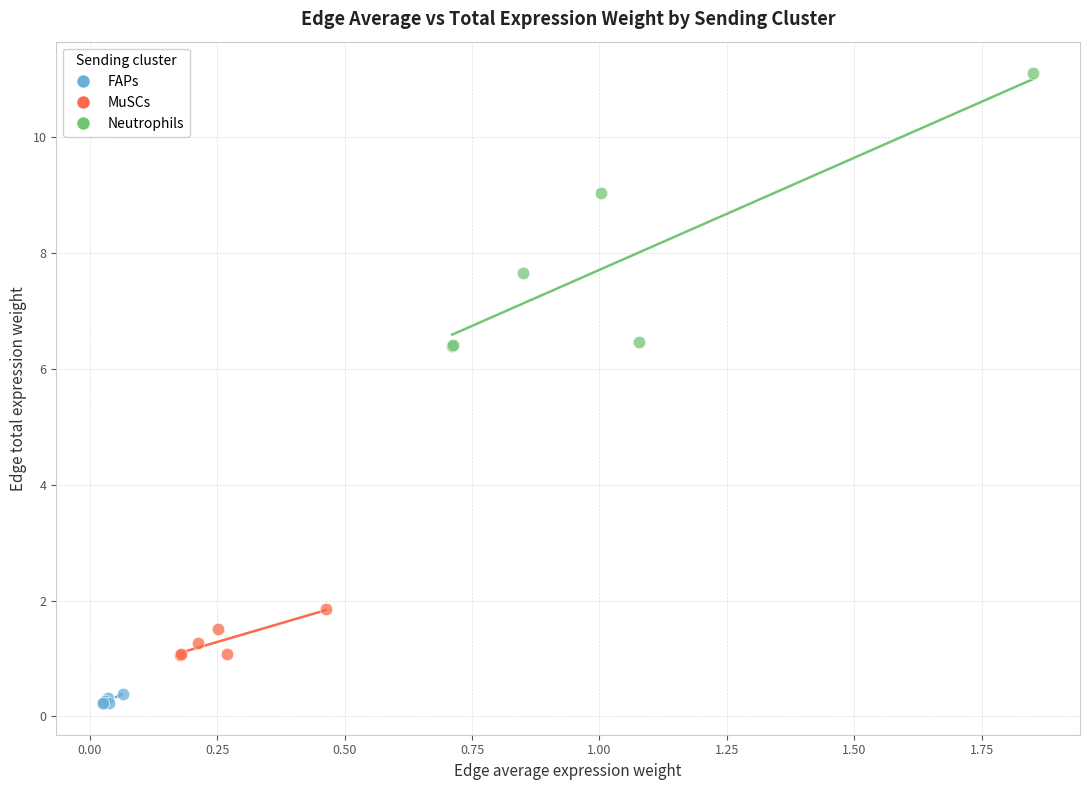

Which series contains the lowest Y value?

FAPs